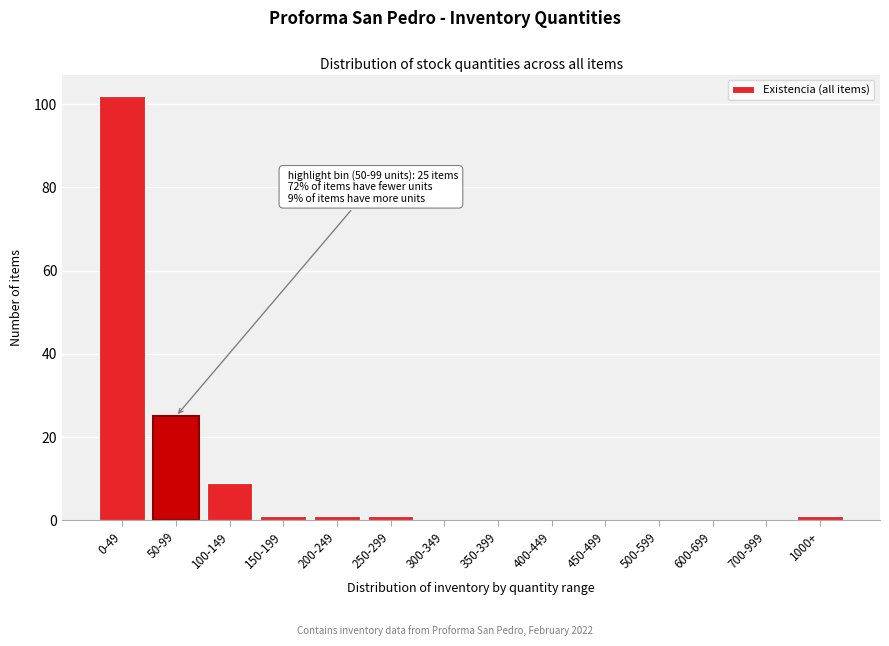

Reading left to right, extract all data points from this chart.

0-49=102	50-99=25	100-149=9	150-199=1	200-249=1	250-299=1	300-349=0	350-399=0	400-449=0	450-499=0	500-599=0	600-699=0	700-999=0	1000+=1